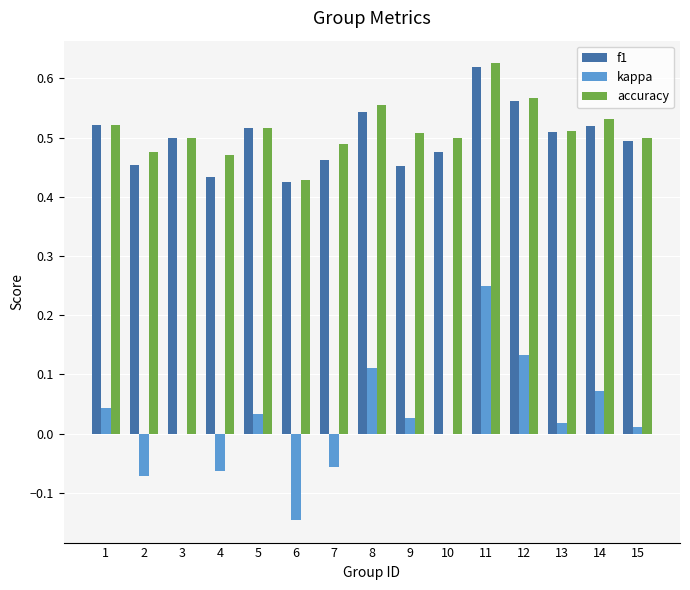

Which series has the widest spread of values?

kappa